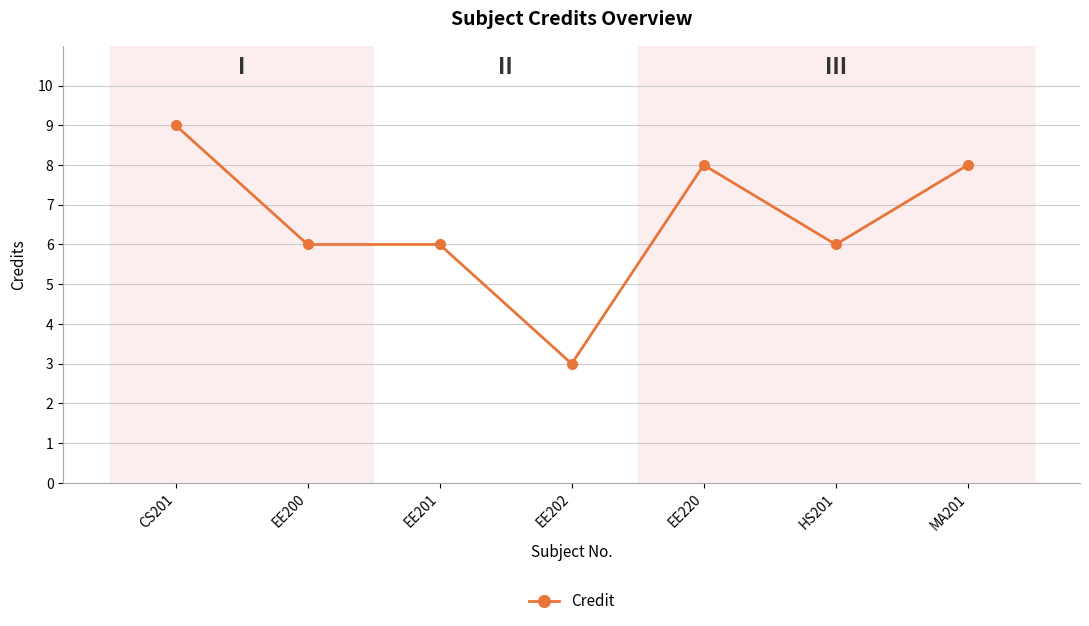

Is it true that the value at MA201 is 8?

True